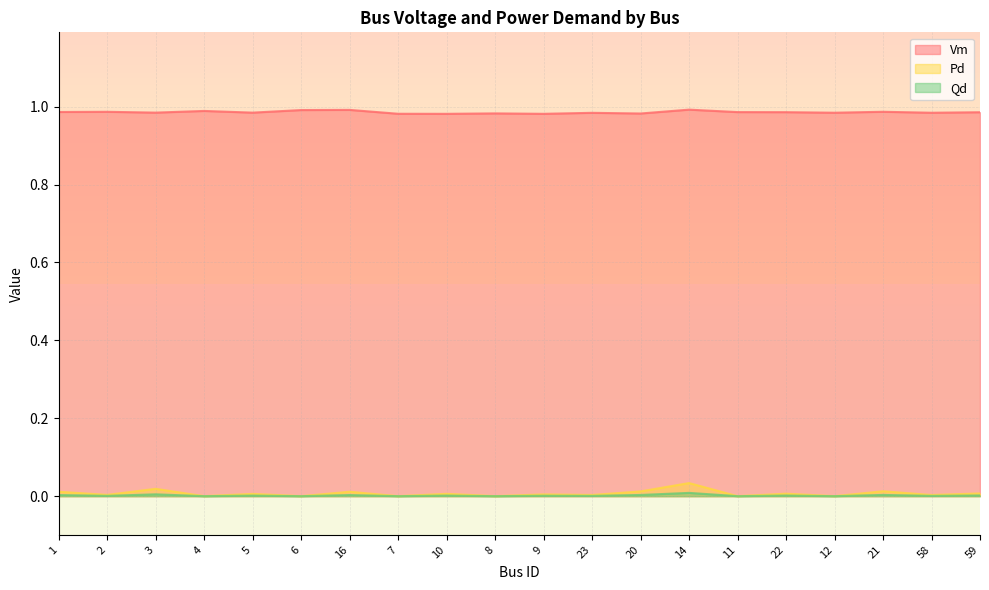

What is the spread (max minus min) of values at 1?

1.0